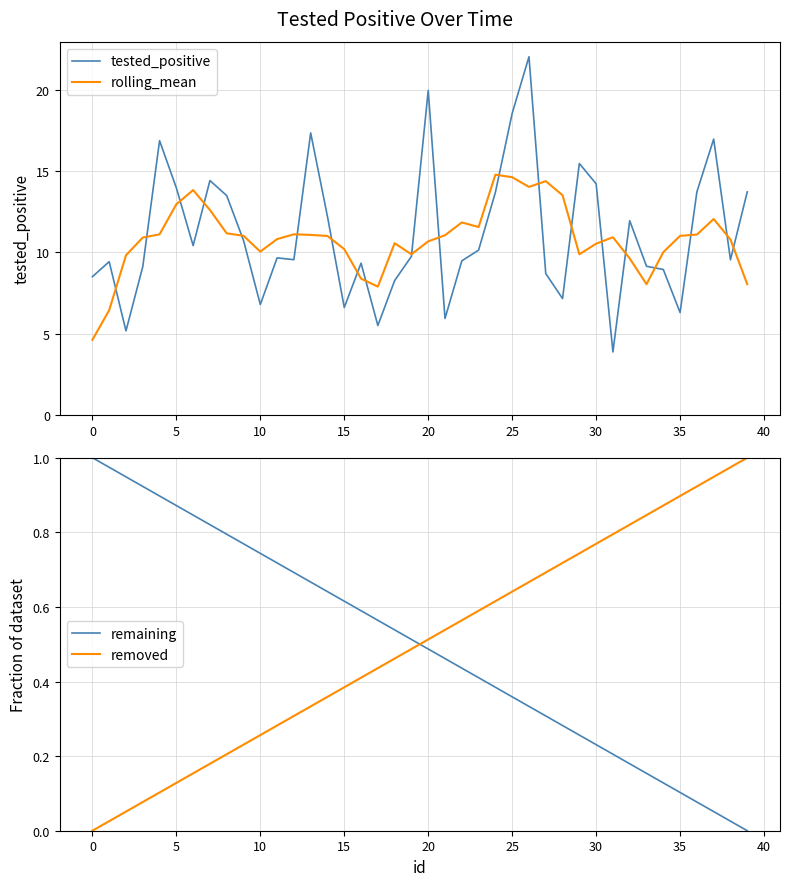

How many categories are shown in the chart?

40